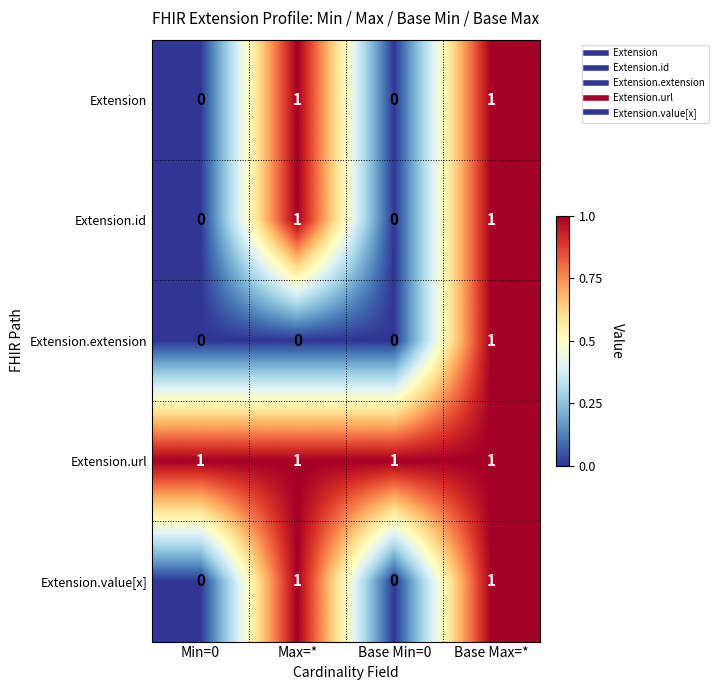

Count the Extension.value[x] values in the range 0 to 1.

4